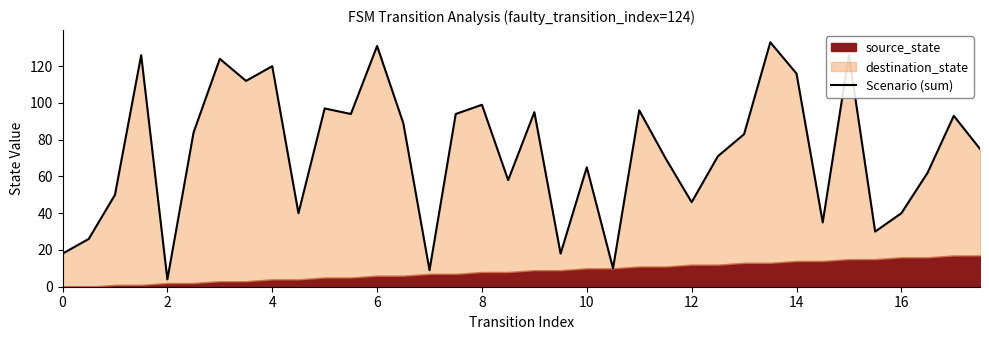

Between 31 and 24, which is larger?

24